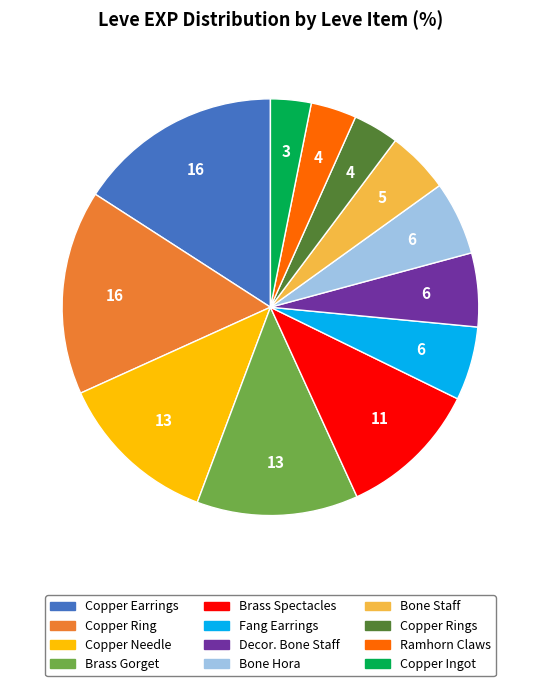

Does Copper Ring represent more than half of the total?

No